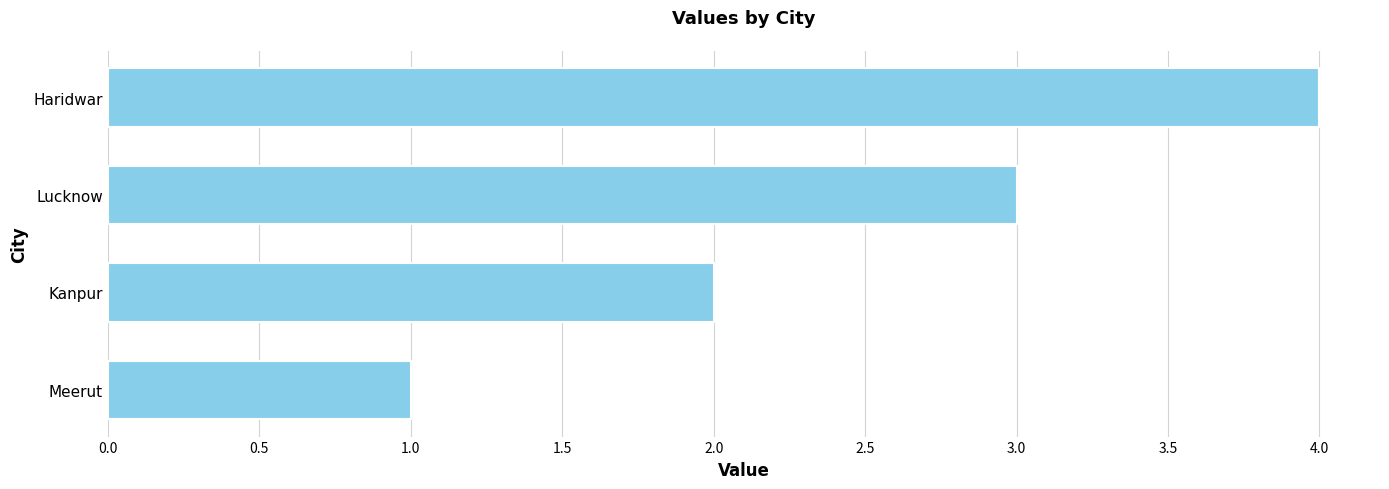

Count the number of categories in the chart.

4